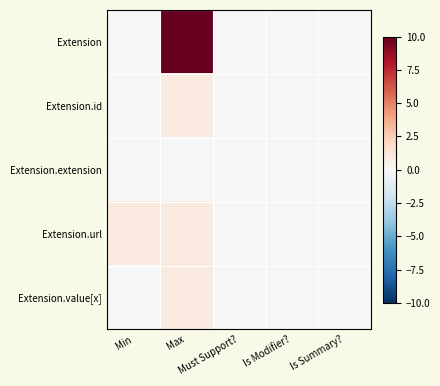

At how many categories does at least one series exceed 8?

1